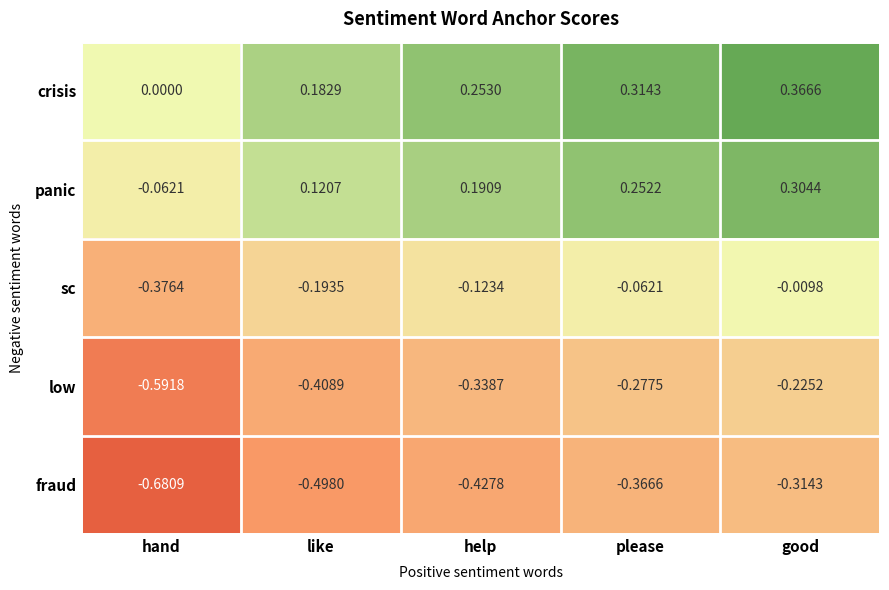

Count the number of data series in this chart.

5